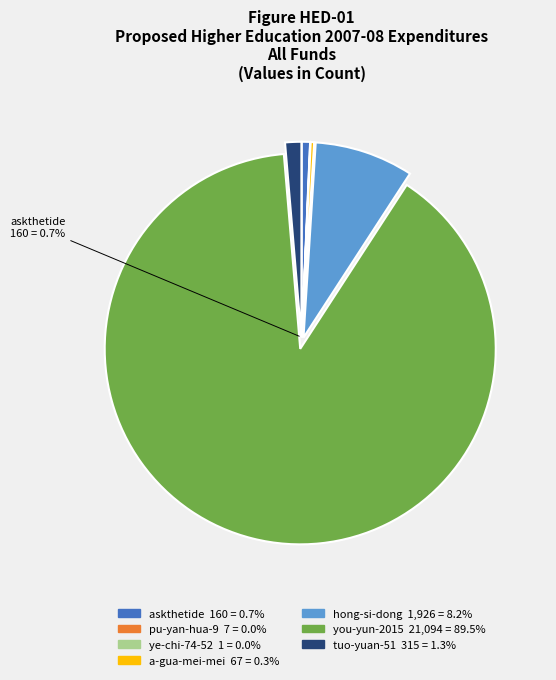

What percentage do you-yun-2015 and pu-yan-hua-9 together represent?

89.5%